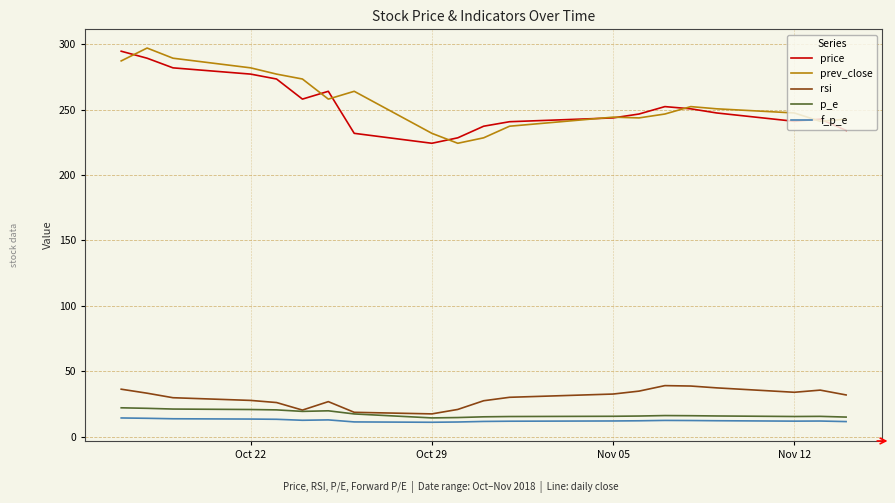

What is the smallest value displayed?

10.9